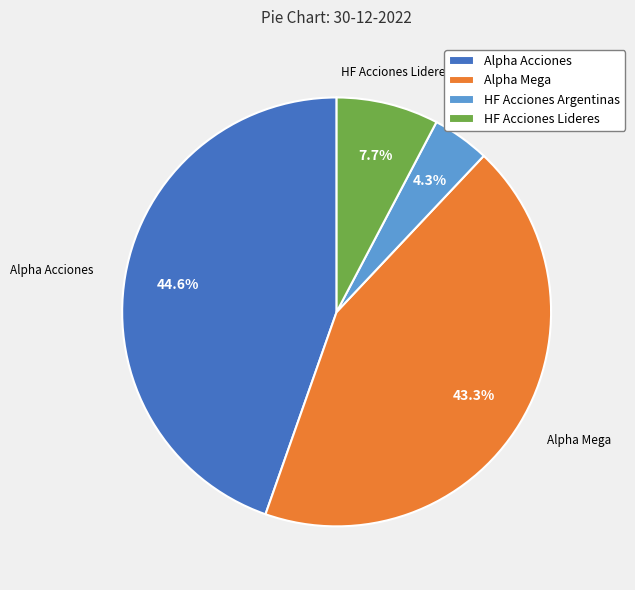

Which slice is the largest?

Alpha Acciones